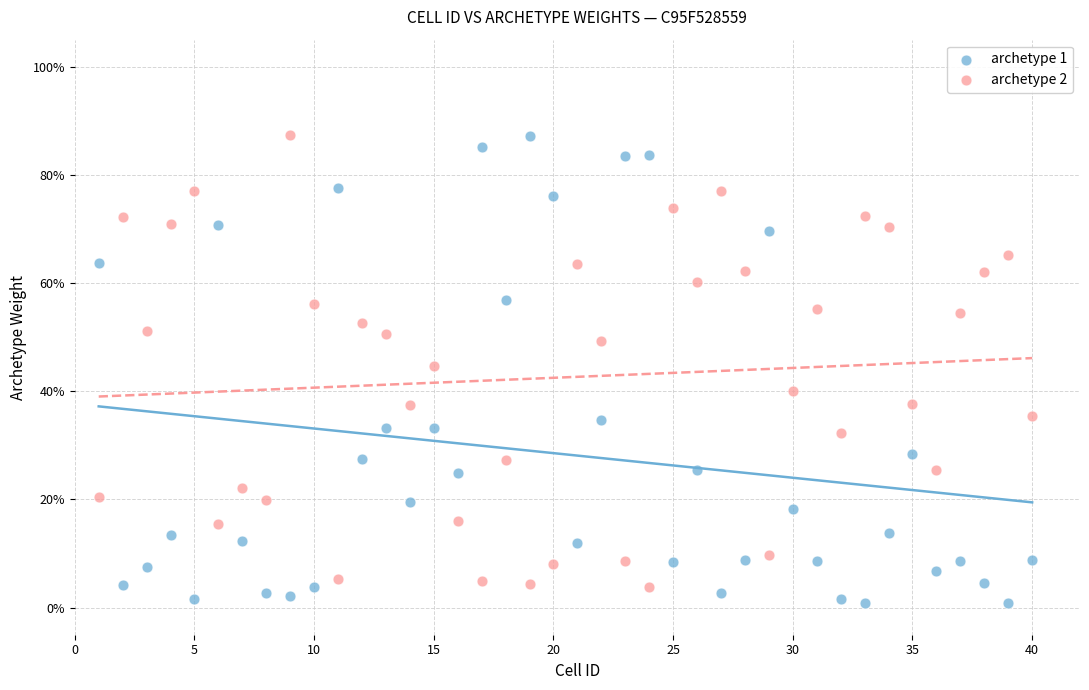

What are all the series names shown in the legend?

archetype 1, archetype 2